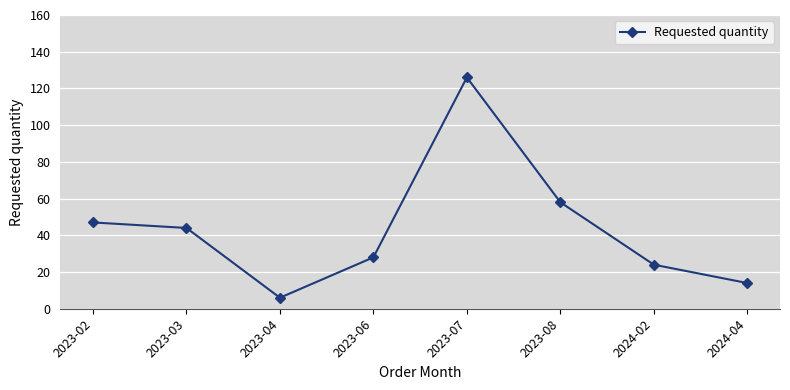

At which category does the data reach its first local valley?

2023-04